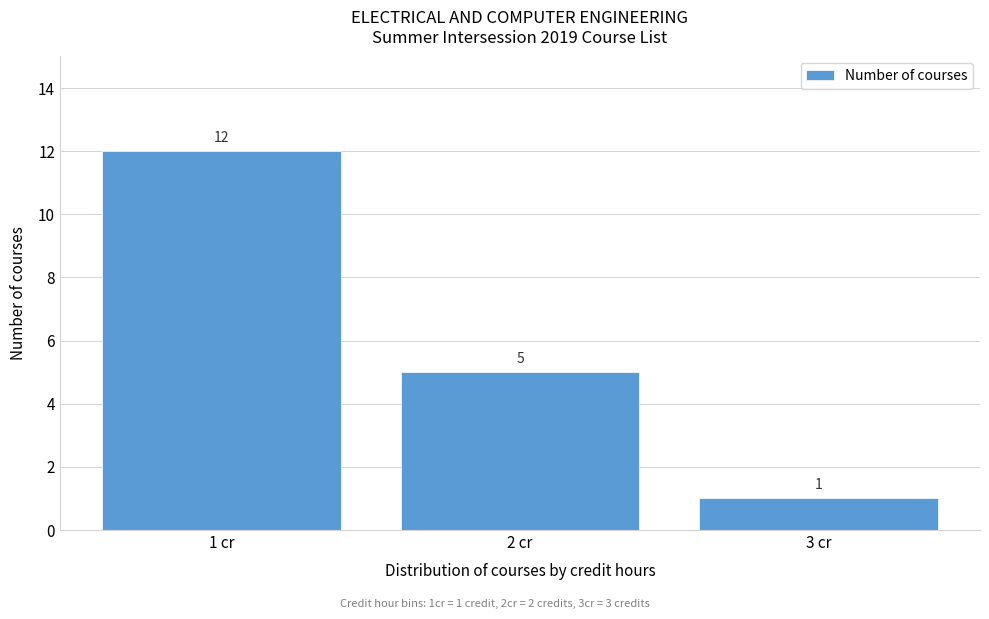

Which range on the x-axis has the tallest bar?

0.5 to 1.5